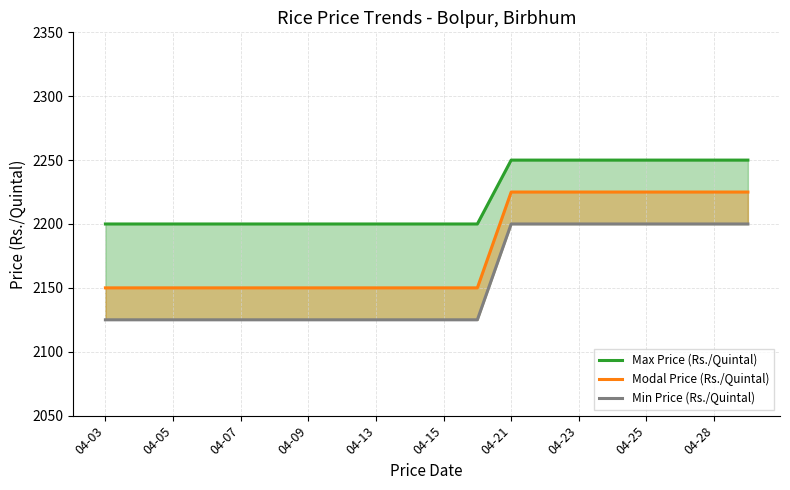

True or false: Modal Price (Rs./Quintal) and Min Price (Rs./Quintal) intersect in this chart.

False